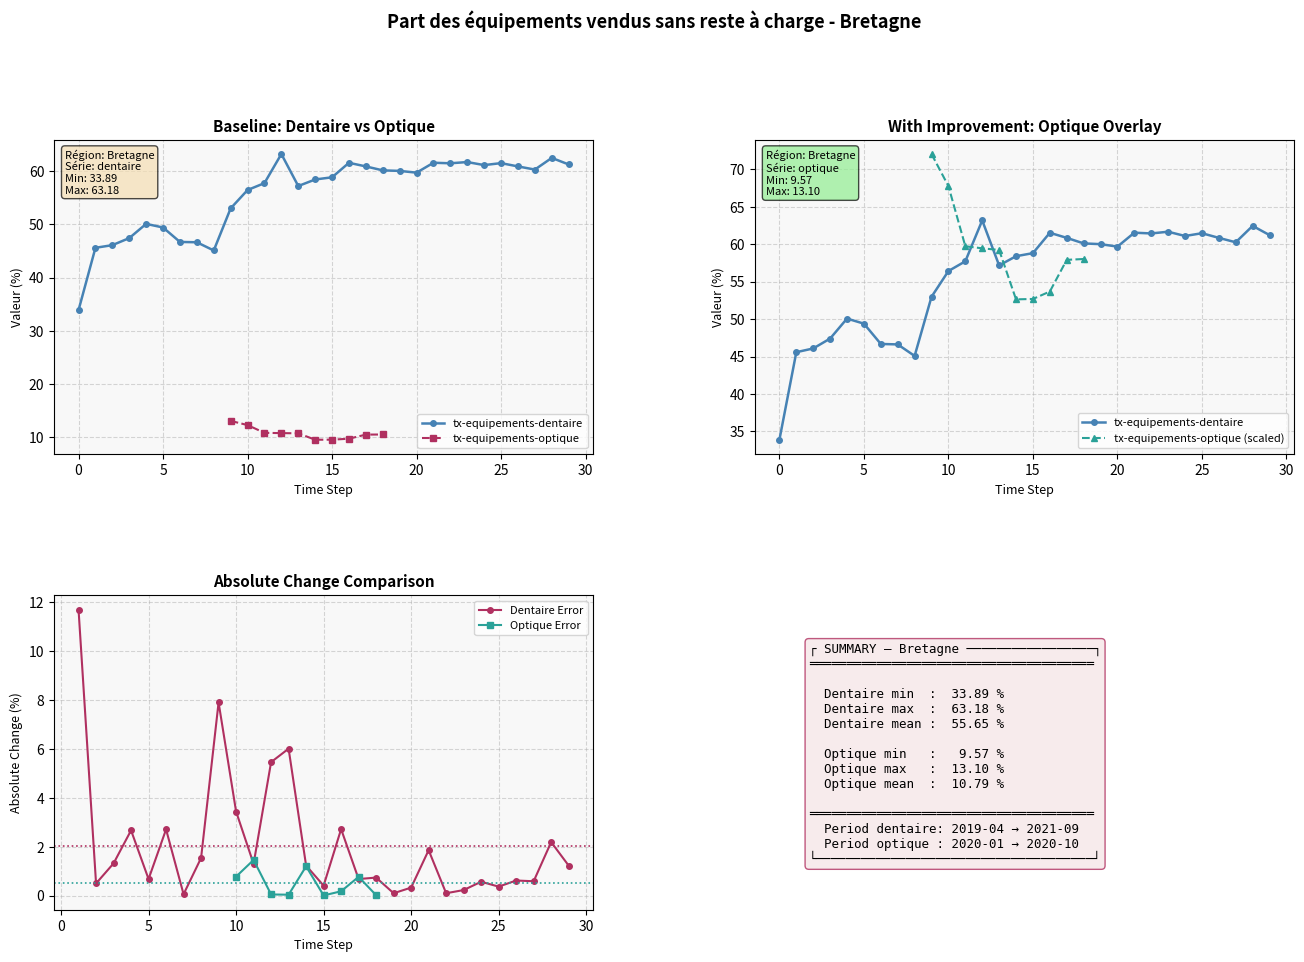

Between 13 and 26, which is larger?

26